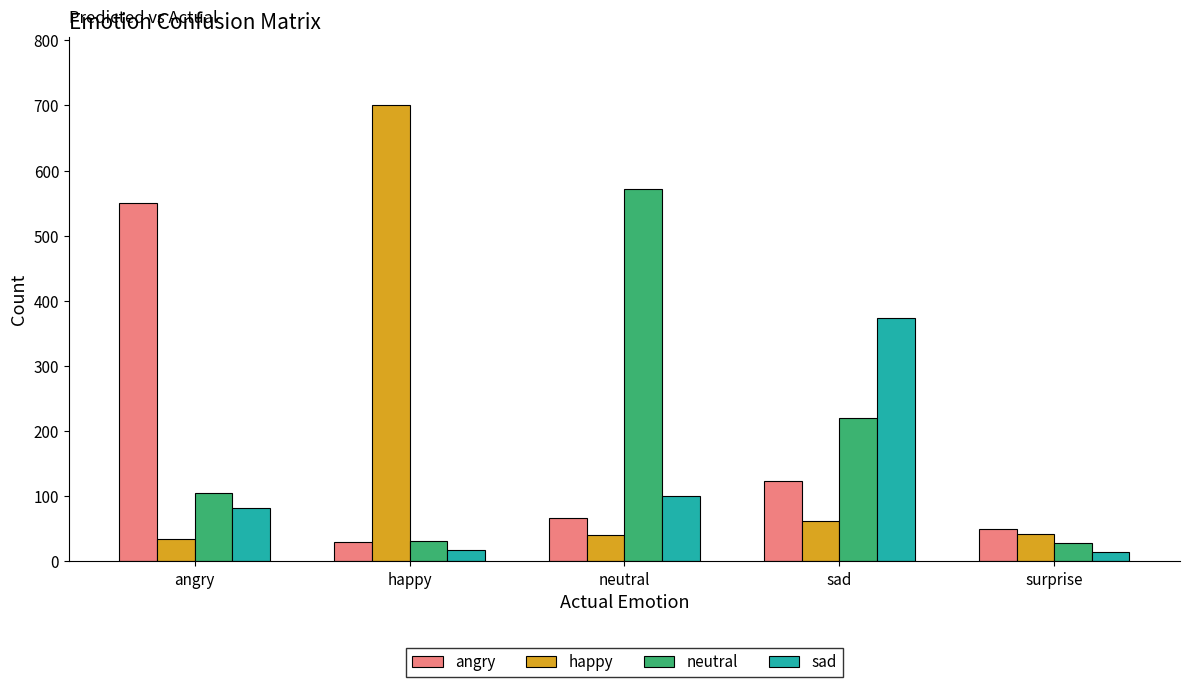

Which category has the highest value in the happy series?

happy